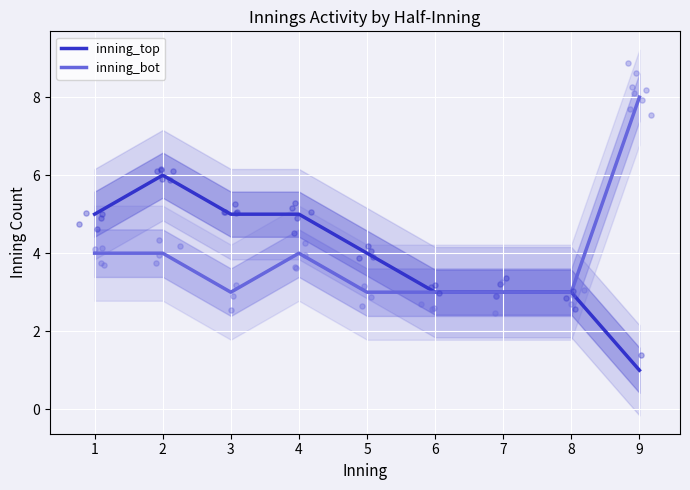

What are all the series names shown in the legend?

inning_top, inning_bot